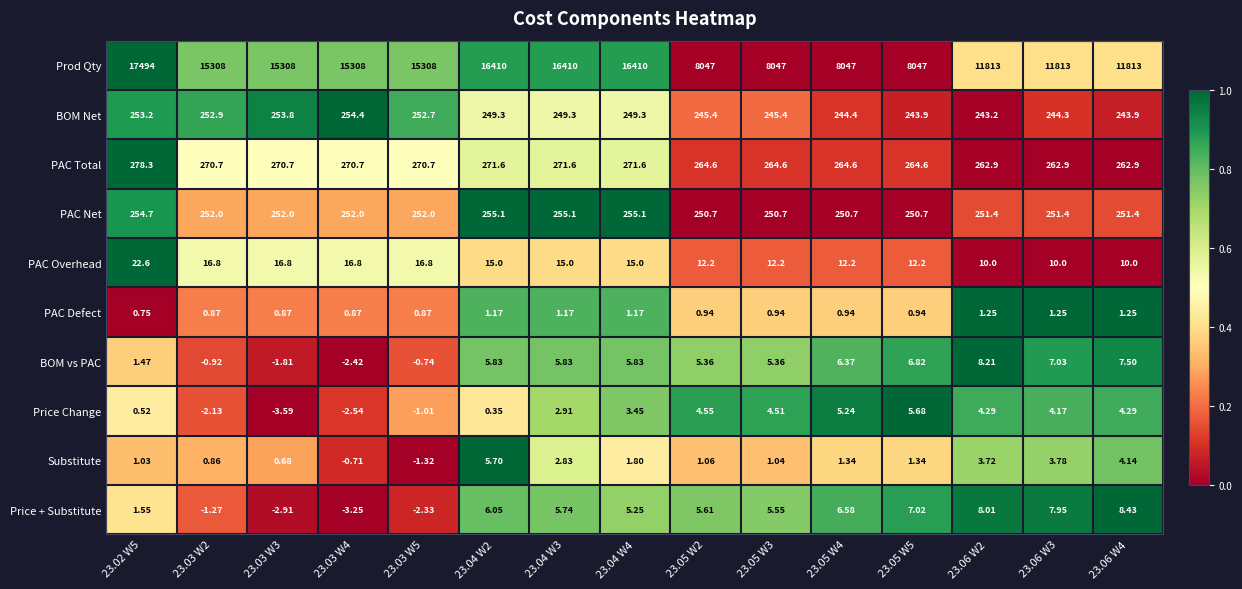

Which series changed the most between 23.04 W4 and 23.05 W4?

Prod Qty